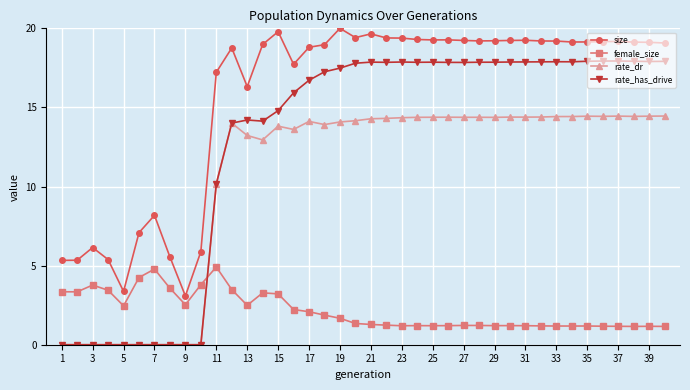

True or false: size has more than 1 points higher than both neighbors.

True